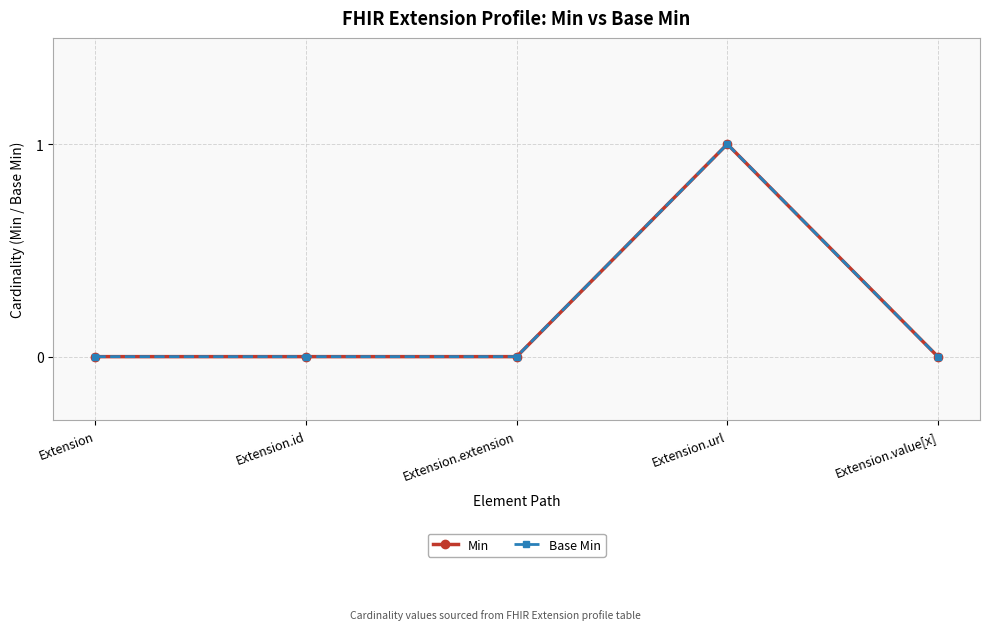

What position from the left is Extension.value[x]?

5